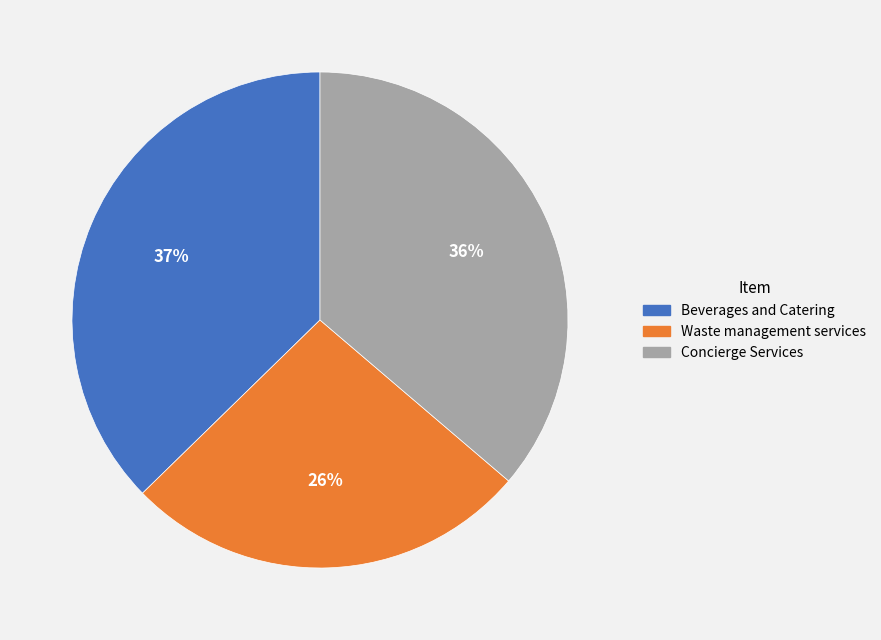

Which slice is the smallest?

Waste management services